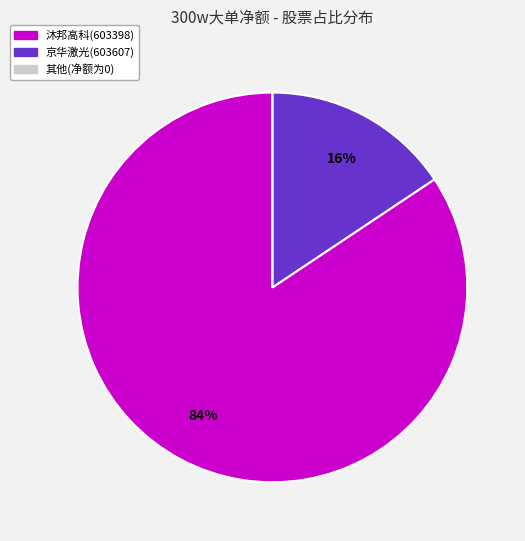

To the nearest percent, what is the difference between the largest and smallest slice percentages?

84%